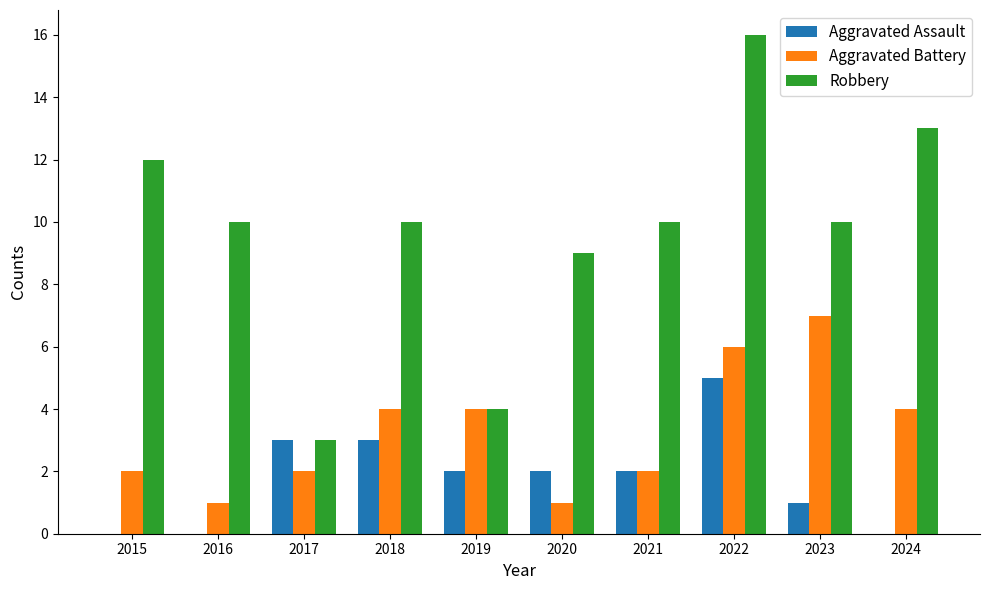

What is the sum of the Robbery values at 2017 and 2020?

12